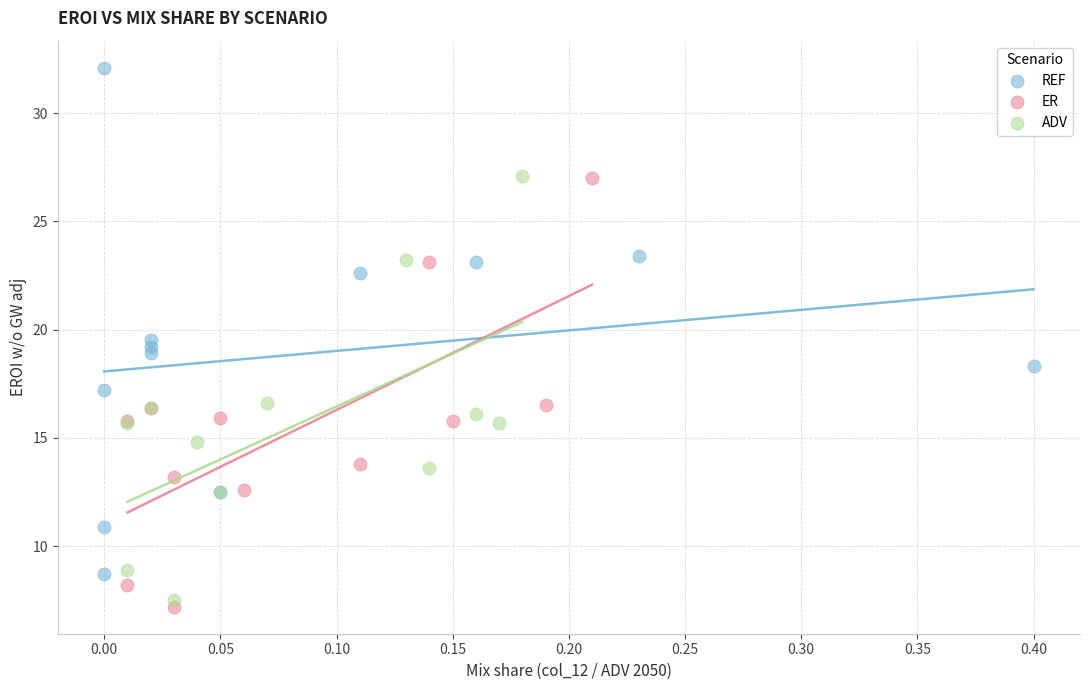

What are all the series names shown in the legend?

REF, ER, ADV